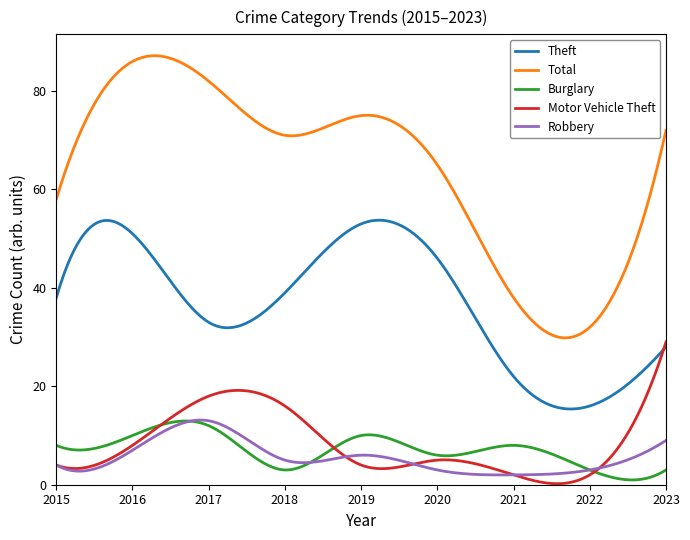

Which series has the largest range (max minus min)?

Total